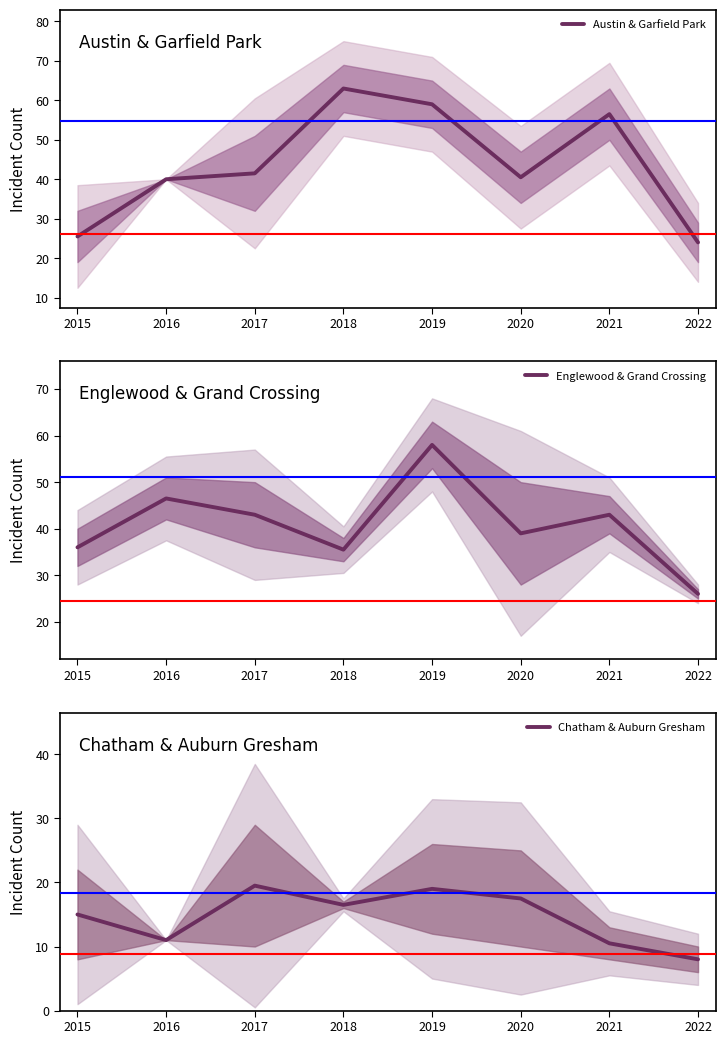

What is the difference between the Austin & Garfield Park values at 2020 and 2016?

0.5